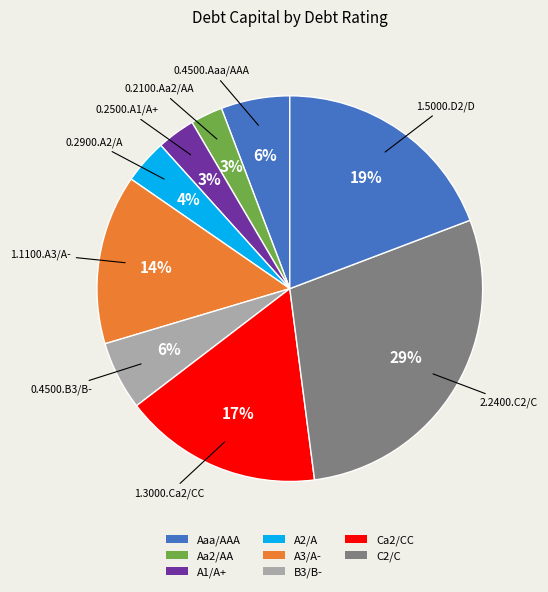

How many slices are in this pie chart?

9